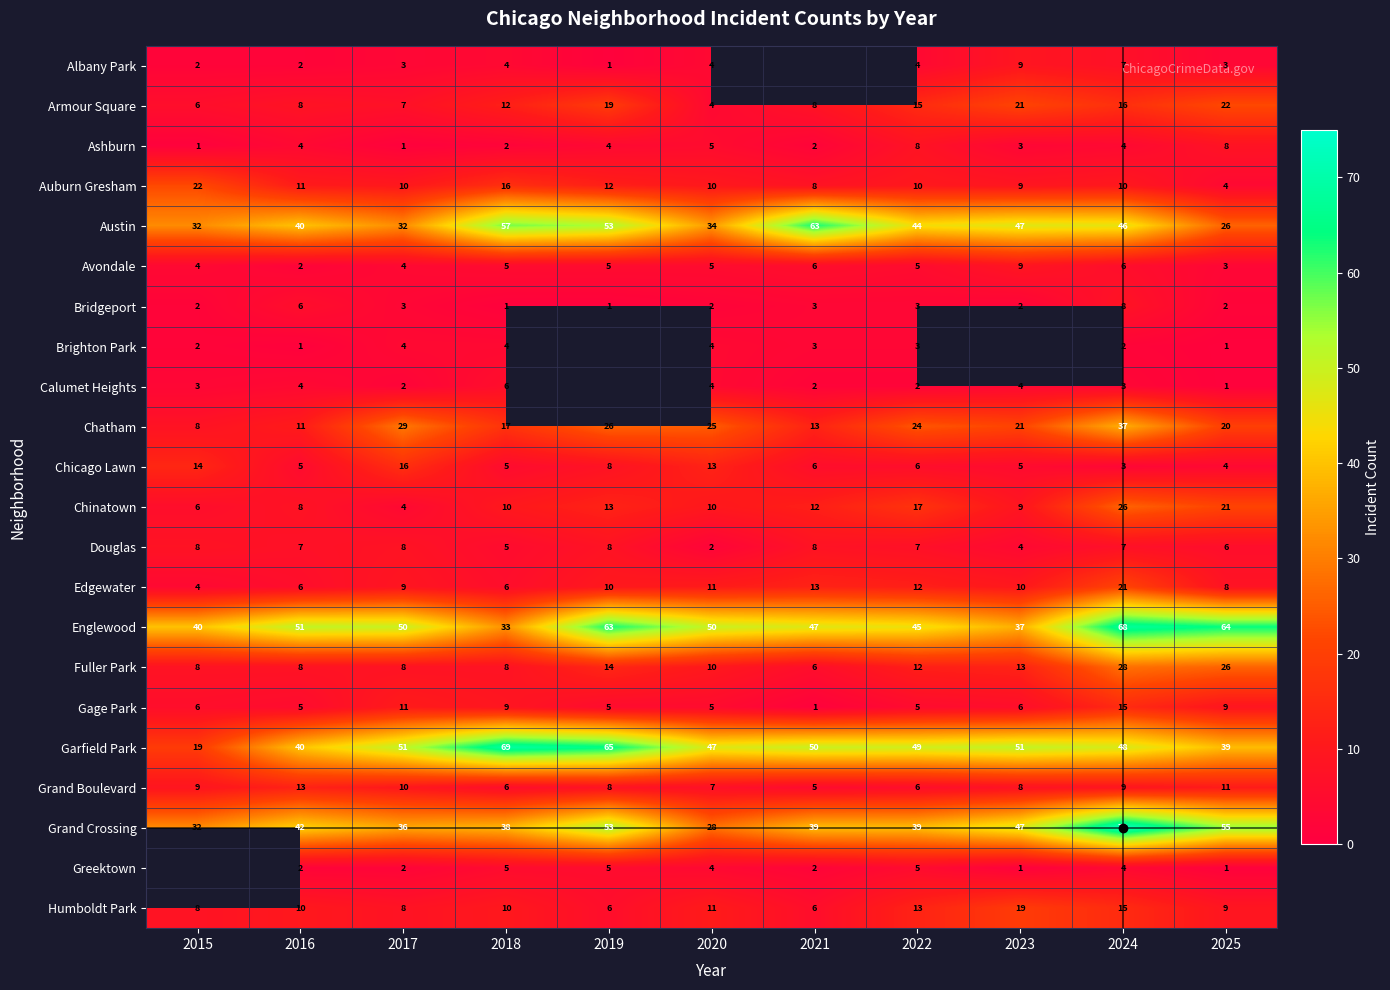

What is the highest value of the Chatham series?

37